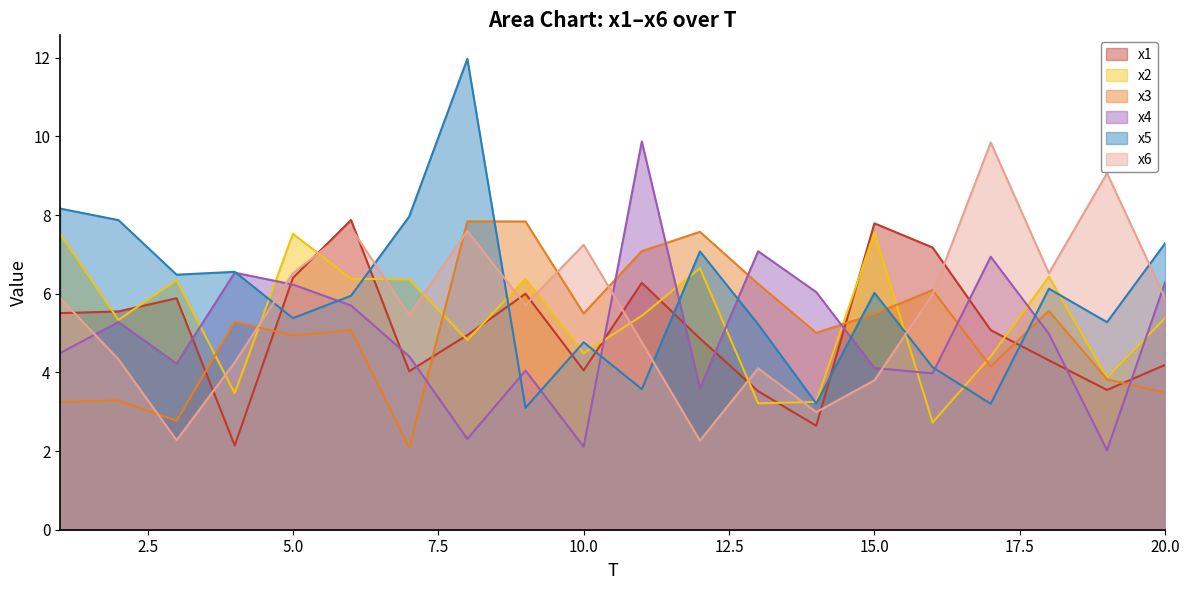

List the series in order of their peak value, lowest first.

x2, x3, x1, x6, x4, x5